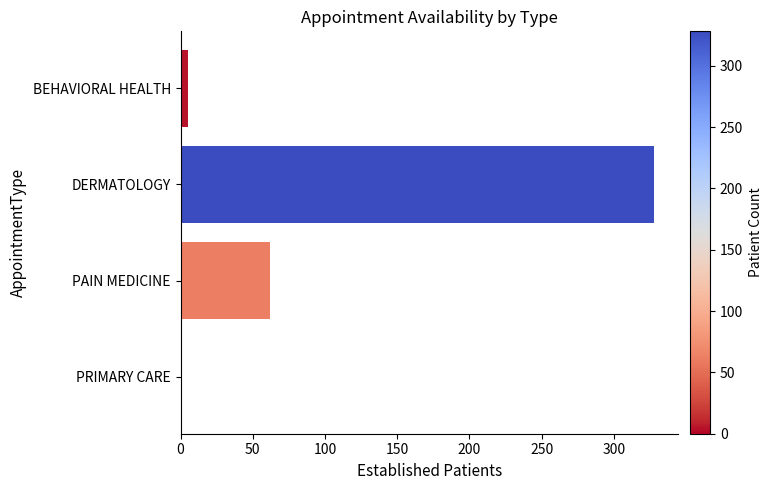

Reading top to bottom, what are all the values shown in this chart?

BEHAVIORAL HEALTH=5	DERMATOLOGY=328	PAIN MEDICINE=62	PRIMARY CARE=1